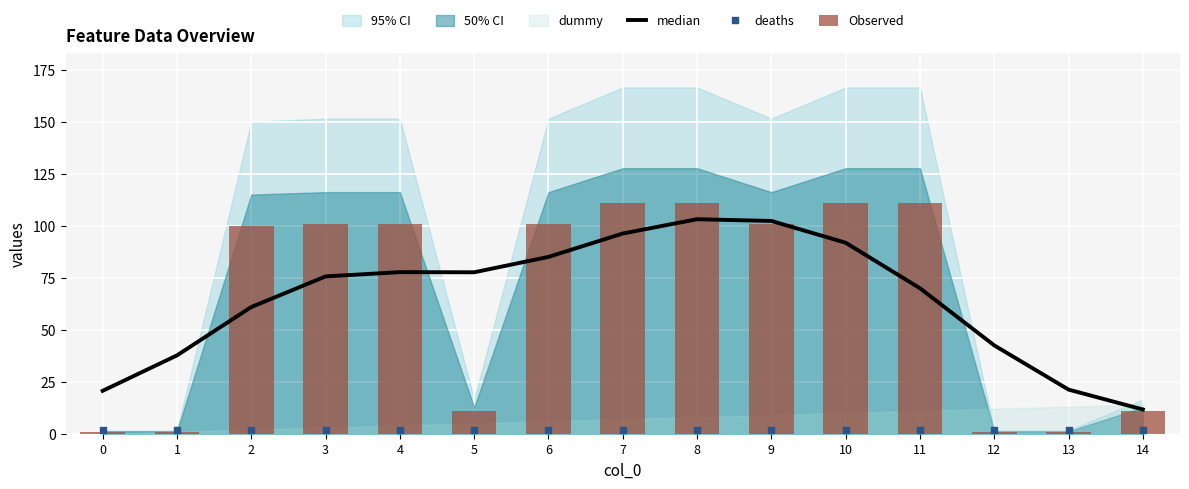

At how many categories does at least one series exceed 87?

9